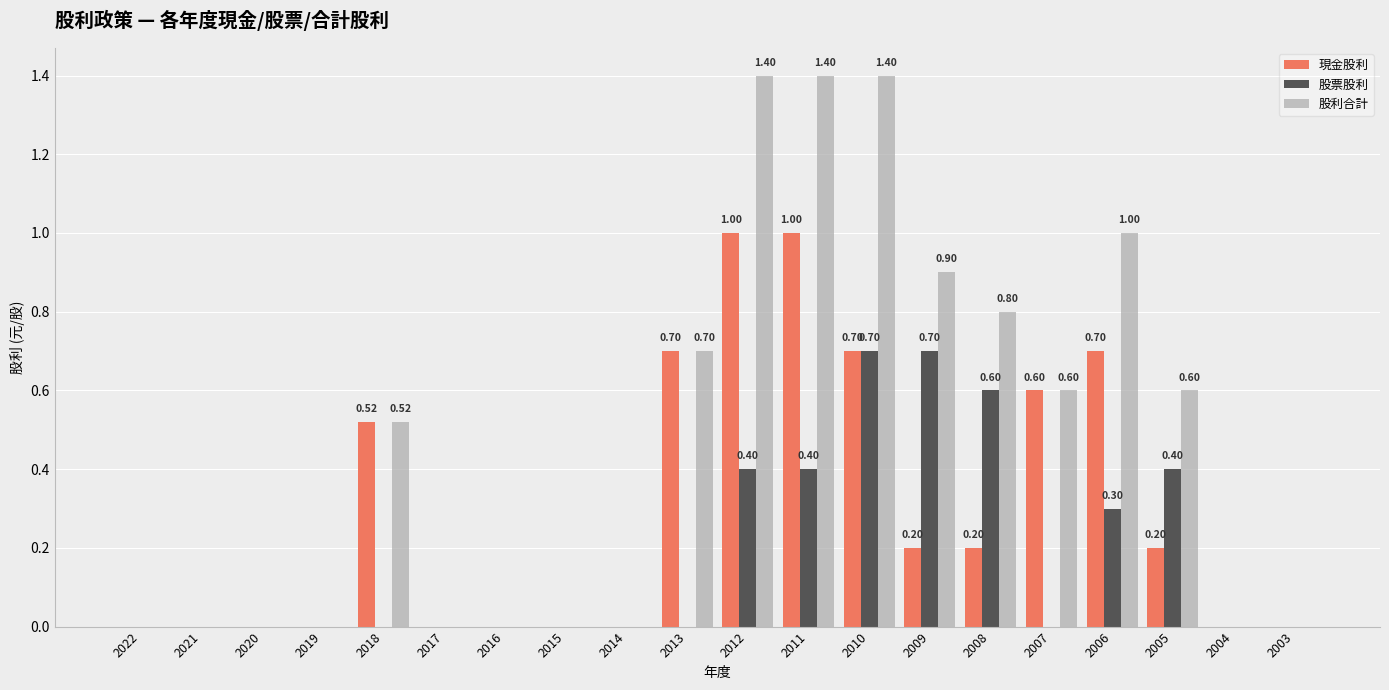

Which series has the widest spread of values?

股利合計